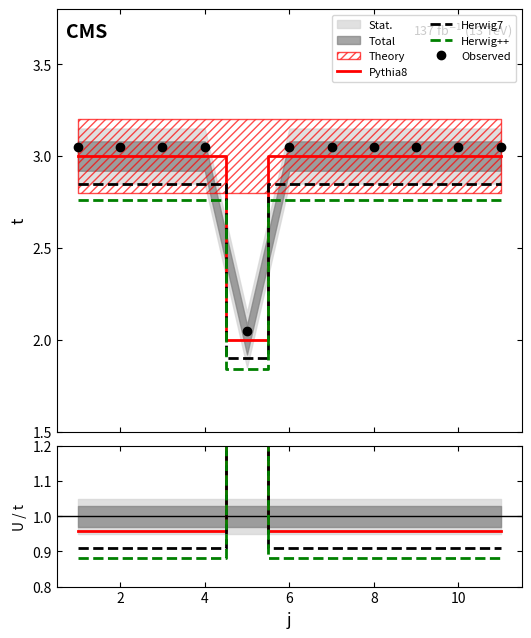

Rank the series by their maximum value, from lowest to highest.

Herwig++, Herwig7, Pythia8, Observed